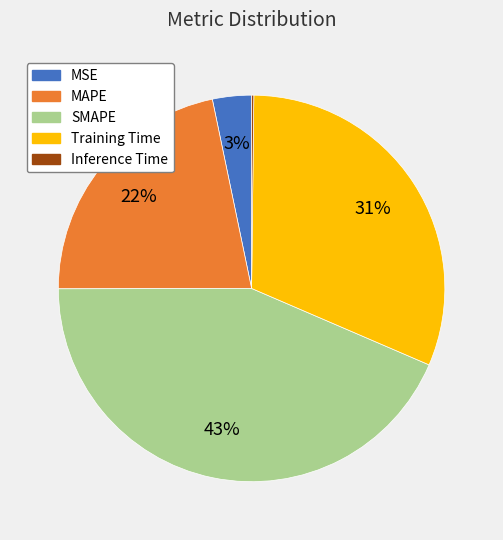

To the nearest percent, what is the average slice percentage?

20%